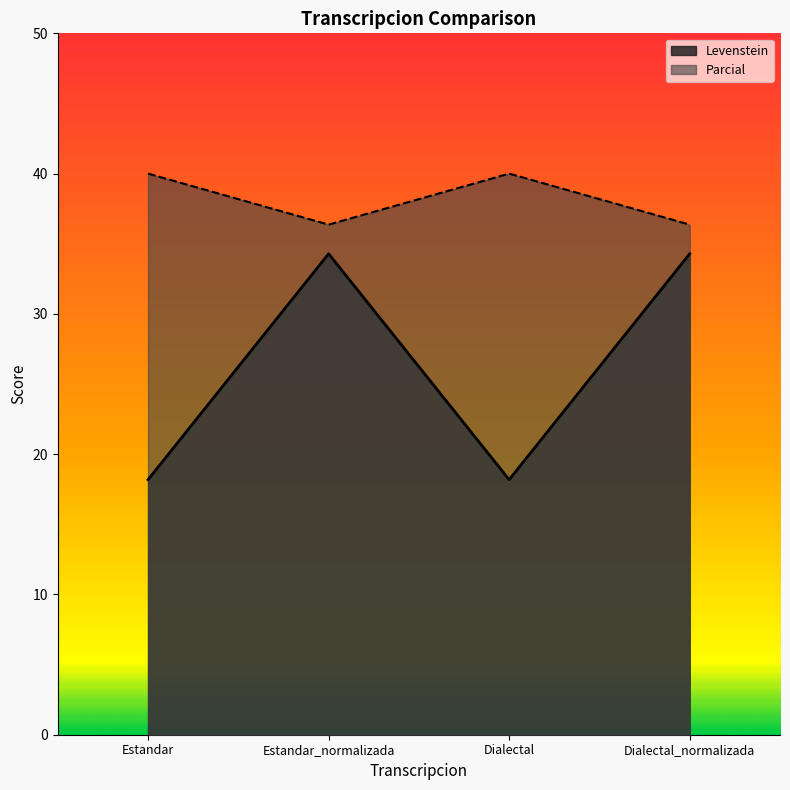

What is the total value across all series at Estandar?

58.2